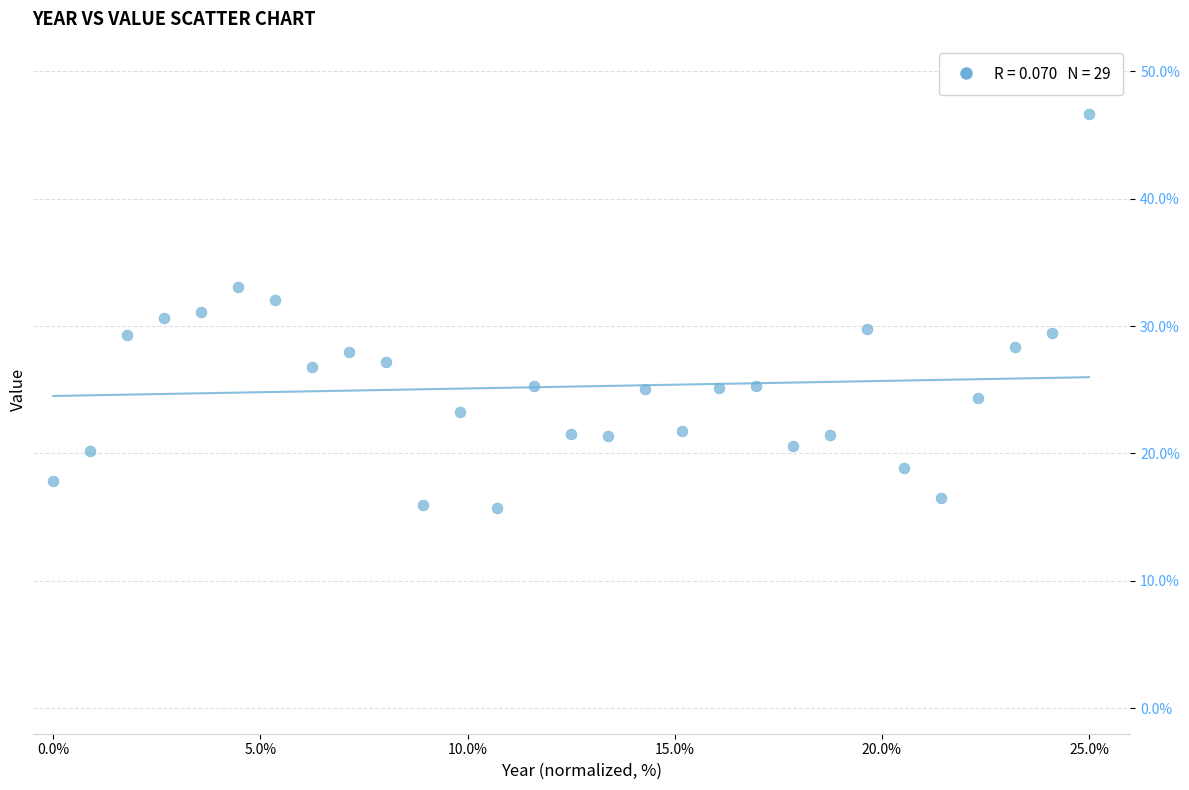

What is the range of Y values (max minus min)?

30.9